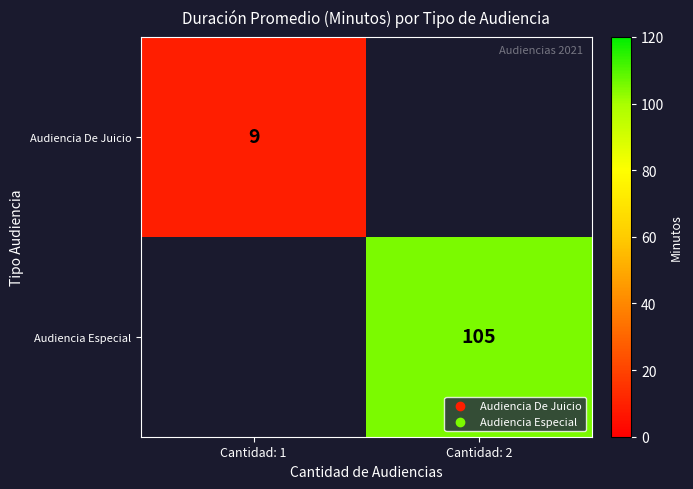

The value of Audiencia De Juicio at Cantidad: 1 is 4. True or false?

False